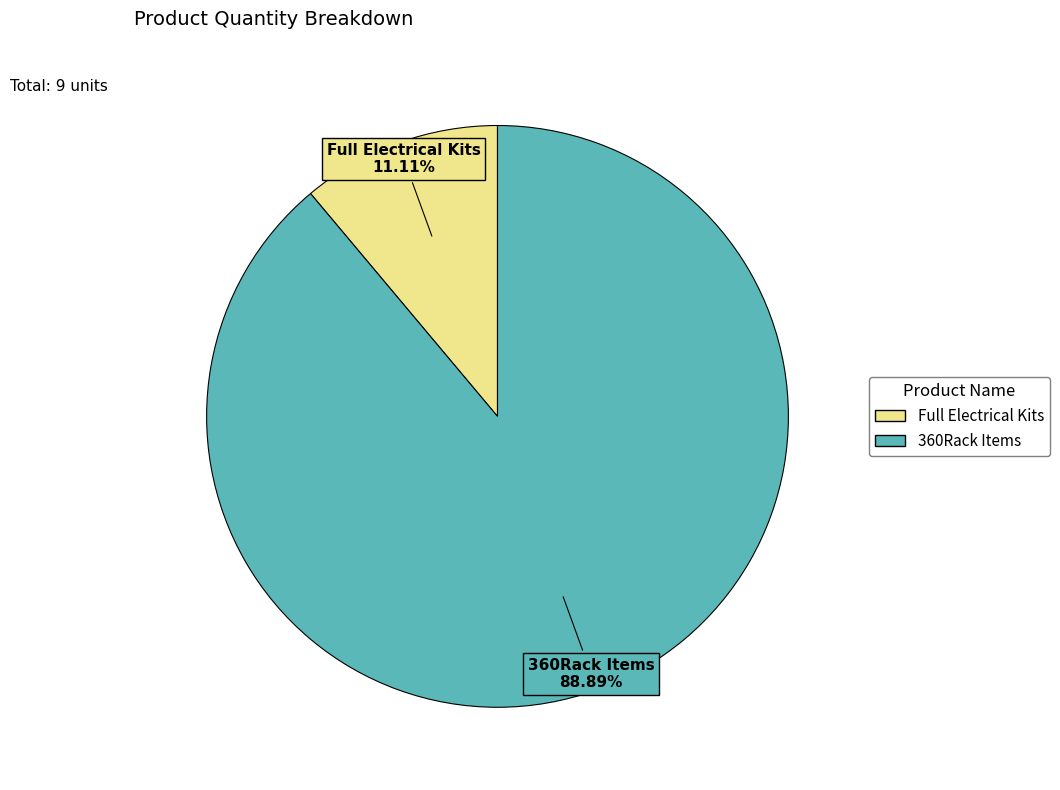

Rank the categories by value from highest to lowest.

360Rack Items, Full Electrical Kits